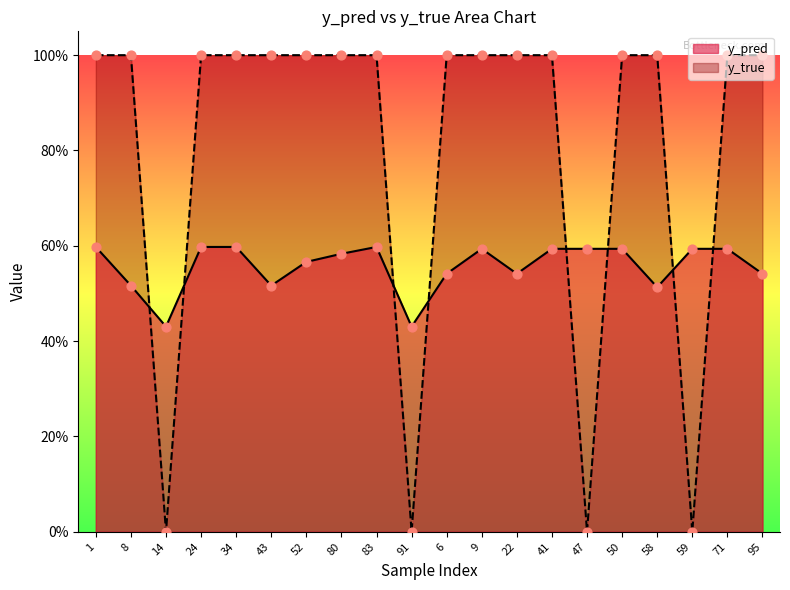

What is the total value across all series at 24?

1.6